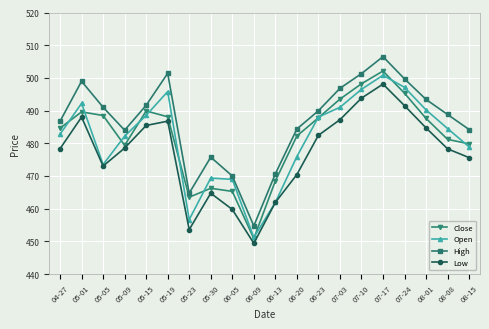

The value of Close at 06-09 is 450.9. True or false?

True